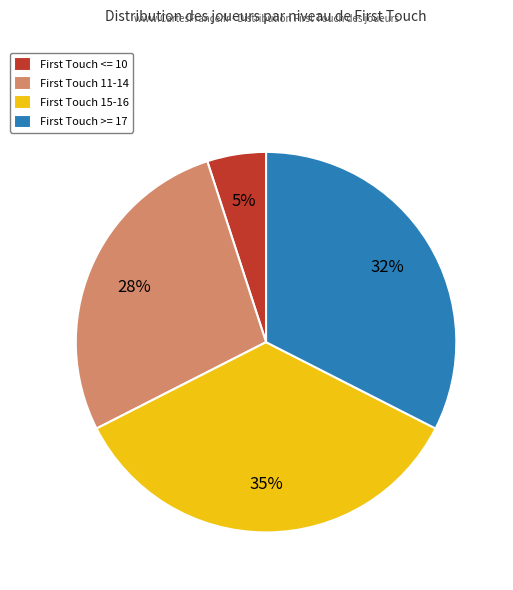

What is the largest slice in the pie chart?

First Touch 15-16